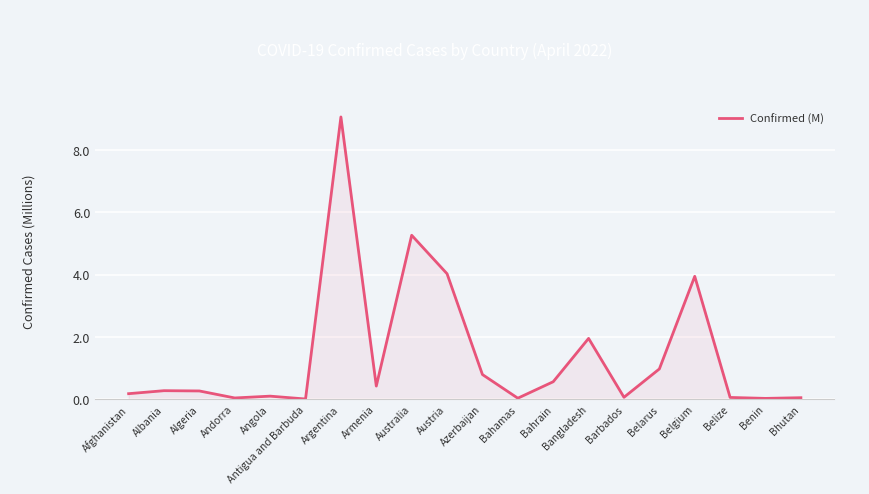

What is the maximum value shown in the chart?

9.1